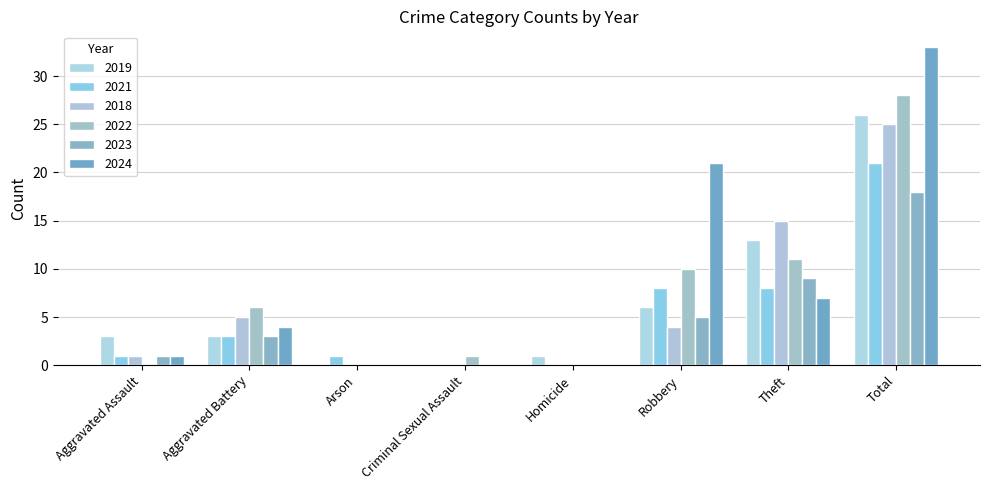

Where does the 2022 series first go above 6?

Robbery